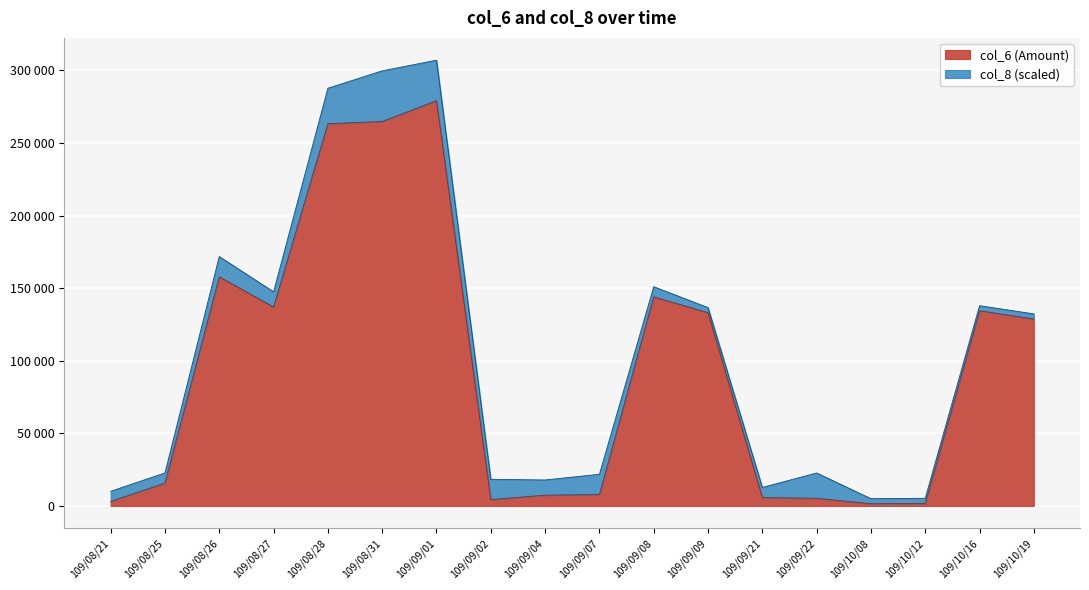

Reading left to right, list all the values displayed in this chart.

3100	15720	157800	137000	263260	264780	279100	4370	7410	7840	144000	133120	5750	5250	1510	1770	134420	128780